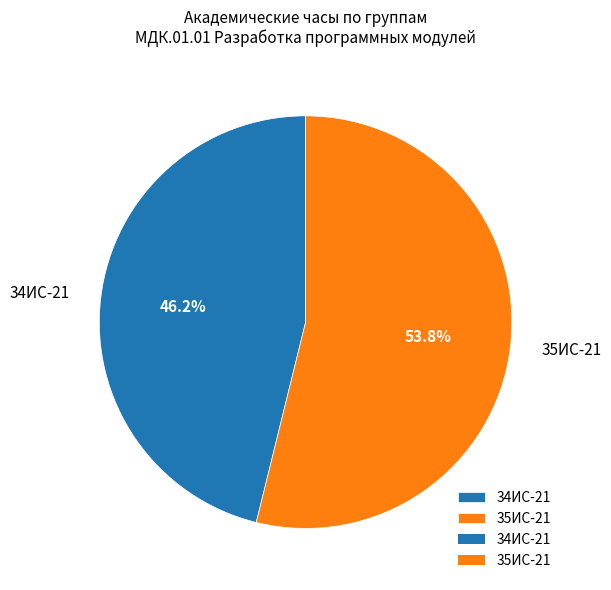

Approximately how many times larger is the value at 34ИС-21 compared to 35ИС-21?

0.9